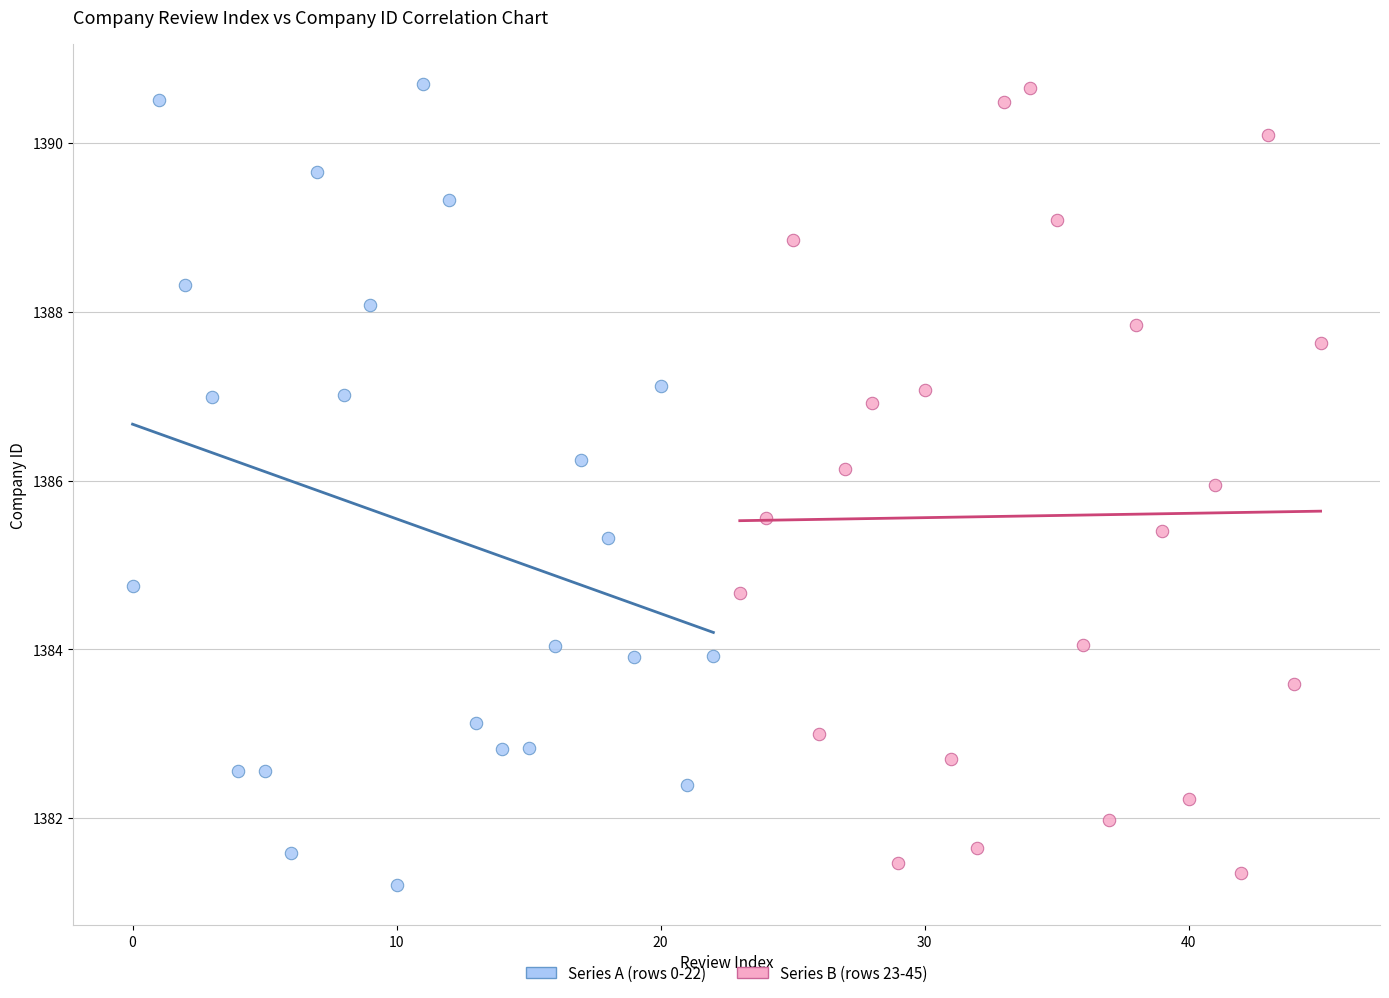

Which series reaches the minimum Y coordinate?

Series A (rows 0-22)